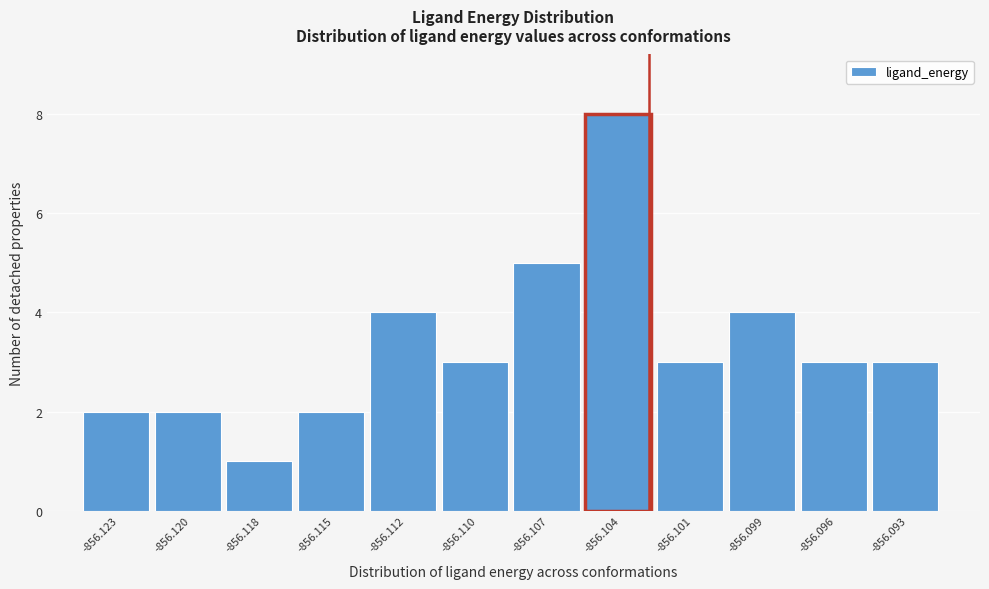

Reading left to right, list all the values displayed in this chart.

2	2	1	2	4	3	5	8	3	4	3	3